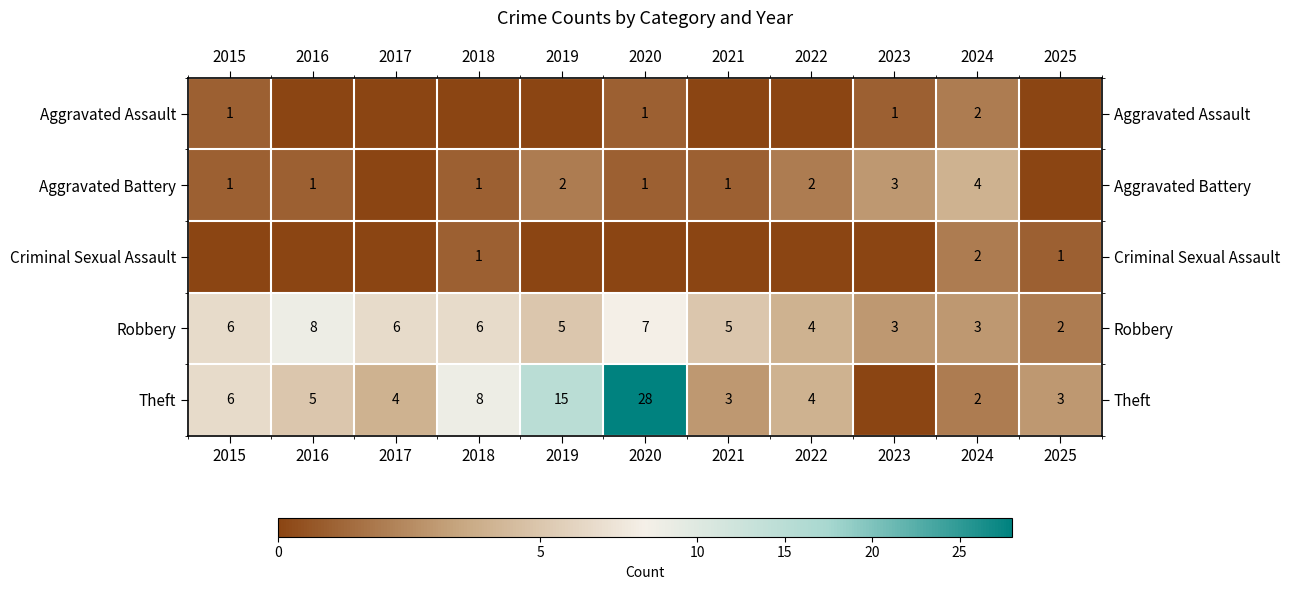

Which has a higher value, 2018 or 2016?

2018